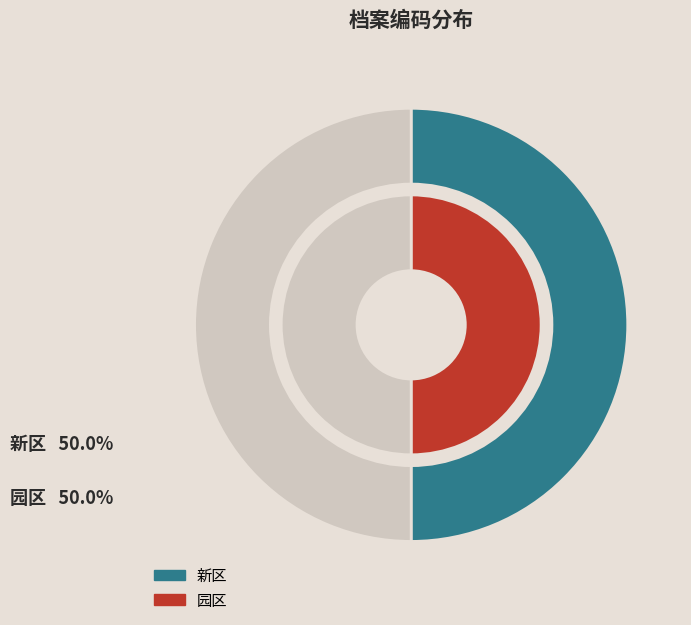

Does 新区 account for over 50% of the chart?

No